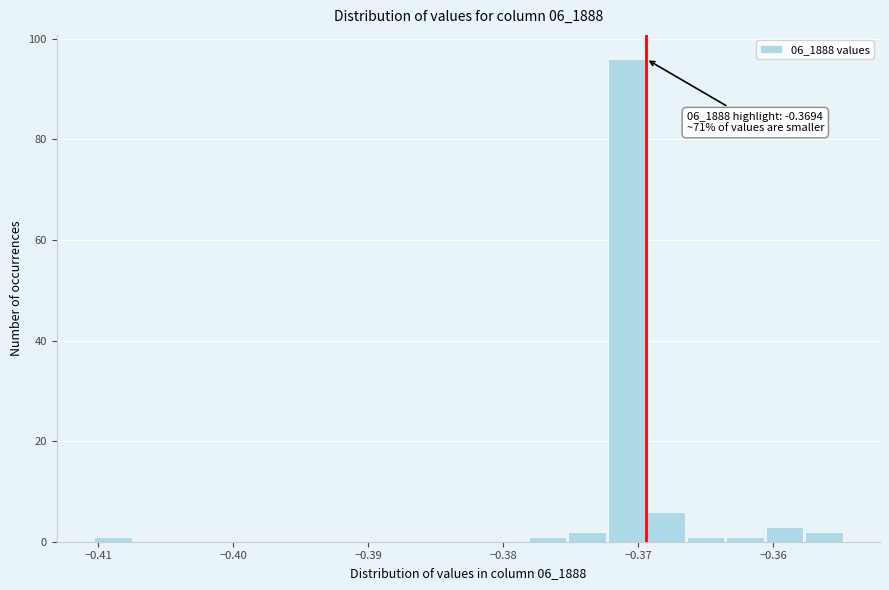

Read against the x-axis, roughly where is the centre of the tallest bar?

-0.371